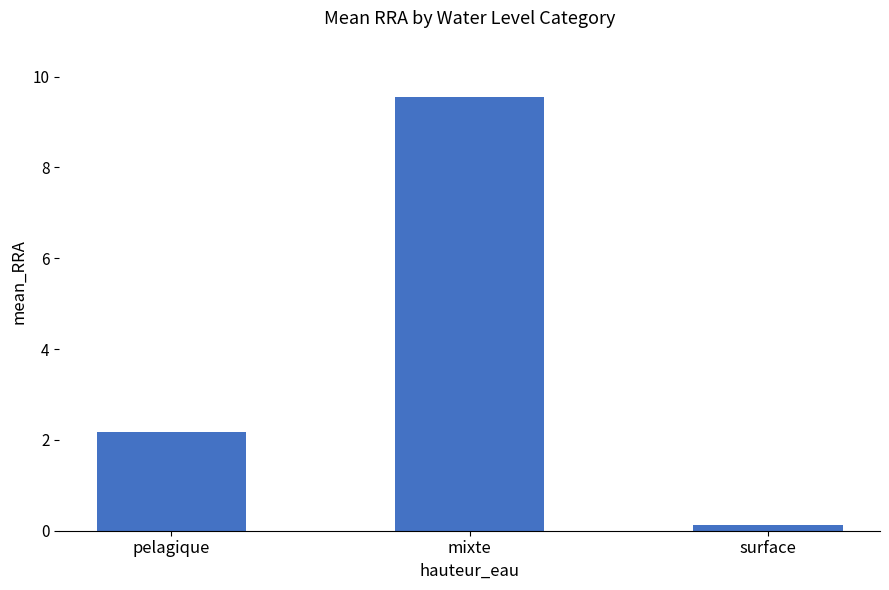

What is the average value?

4.0